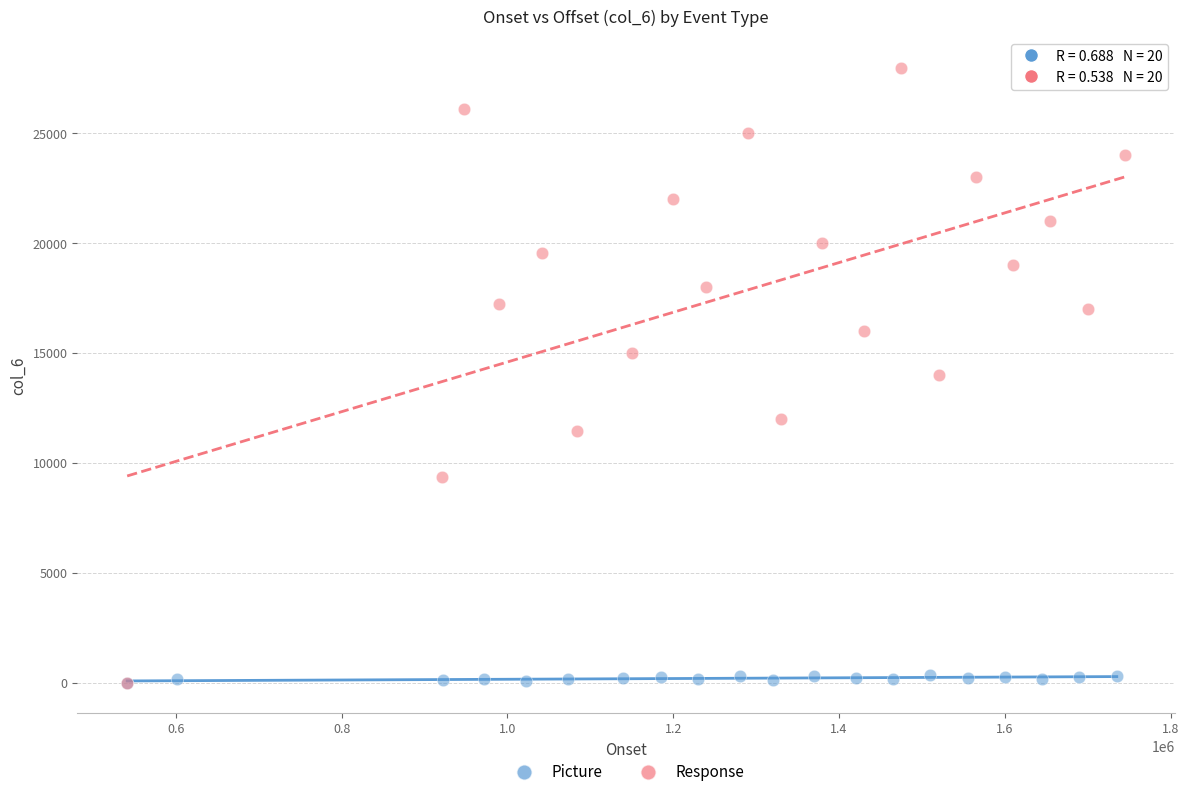

Which series contains the highest Y value?

Response